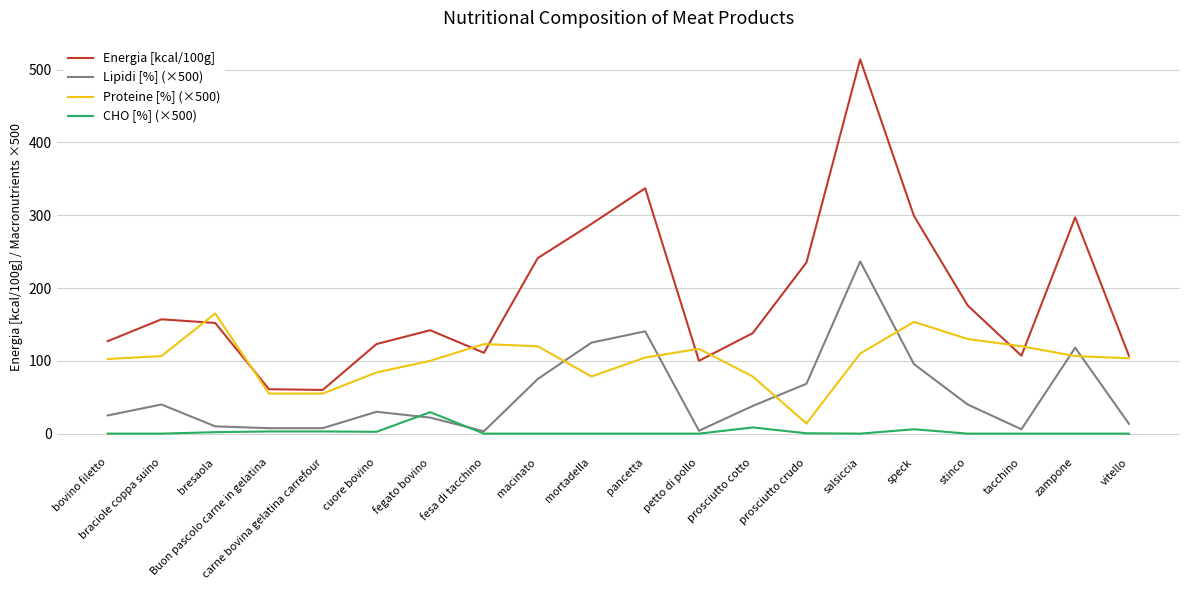

How many interior local peaks does the Proteine [%] (×500) series have?

4